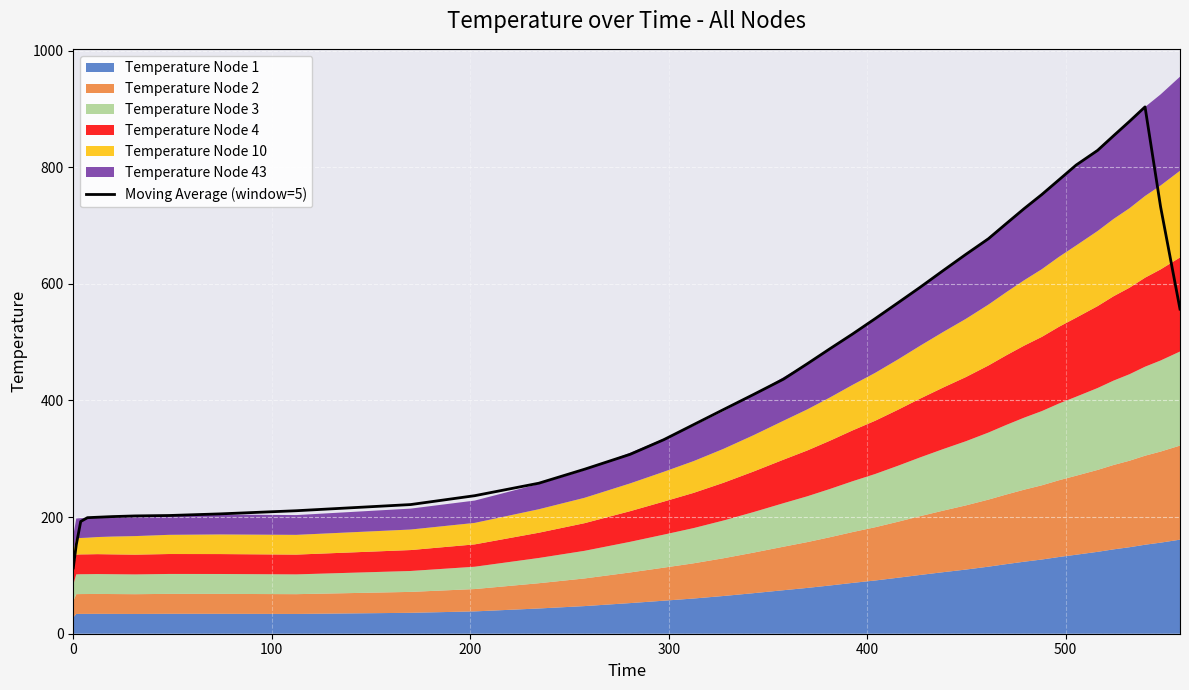

What is the minimum value for Moving Average (window=5)?

112.7